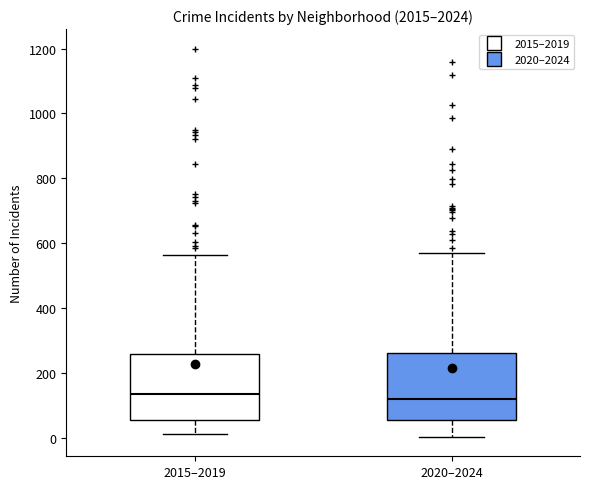

Reading left to right, transcribe this box plot: for each box, give where its median line is, the range the box spans, and where its two whiskers end, as read against the y-axis. The values are not printed on the chart, so give them approximately, as read against the axis.

2015–2019: median 140, box 60 to 260, whiskers 20 to 560
2020–2024: median 120, box 60 to 260, whiskers 0 to 580